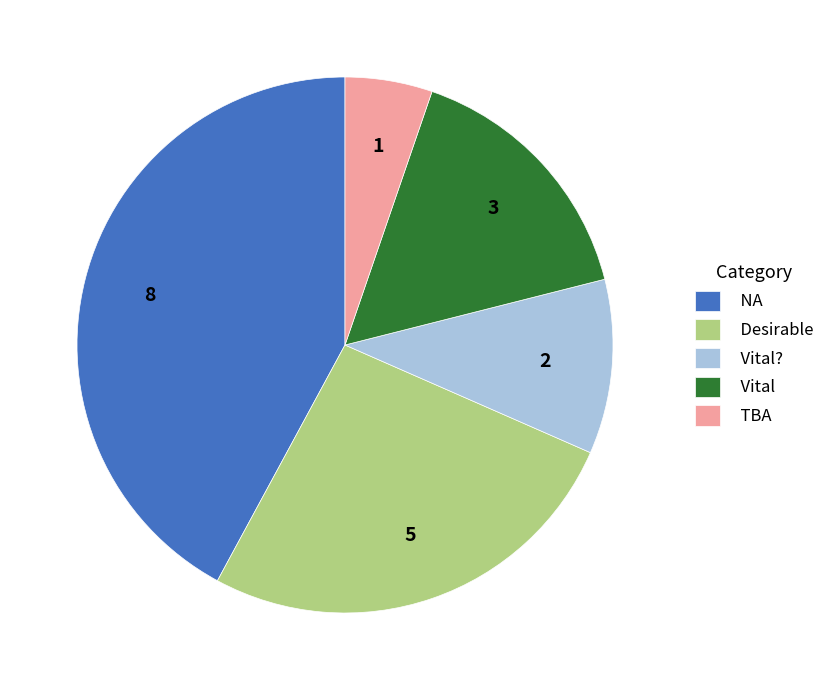

What is the largest slice in the pie chart?

NA